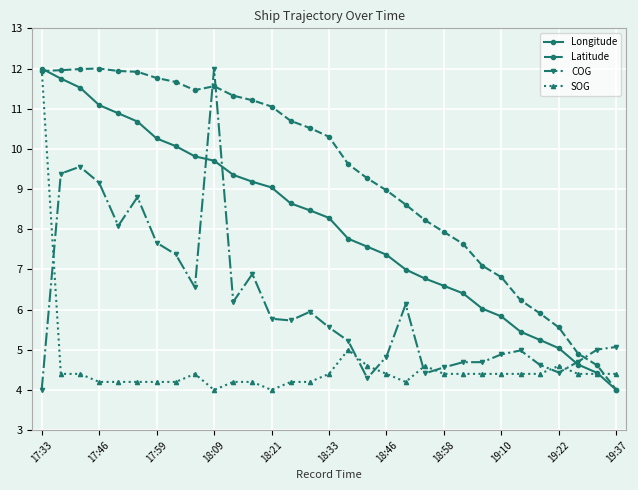

List the series in order of their overall mean, highest first.

Latitude, Longitude, COG, SOG